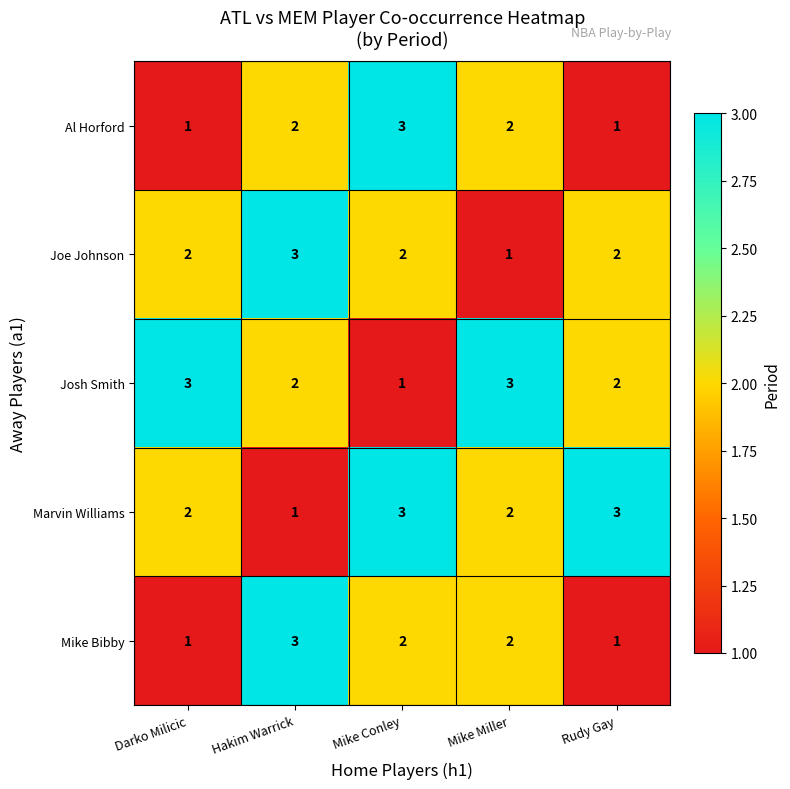

At which label does Joe Johnson reach its minimum?

Mike Miller